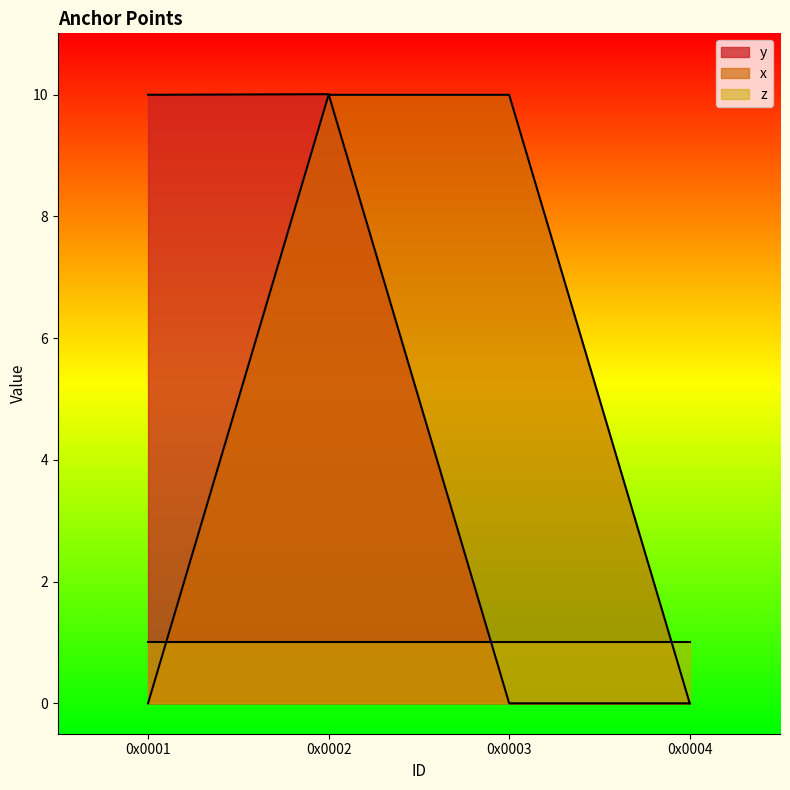

Does the chart have visible grid lines?

No